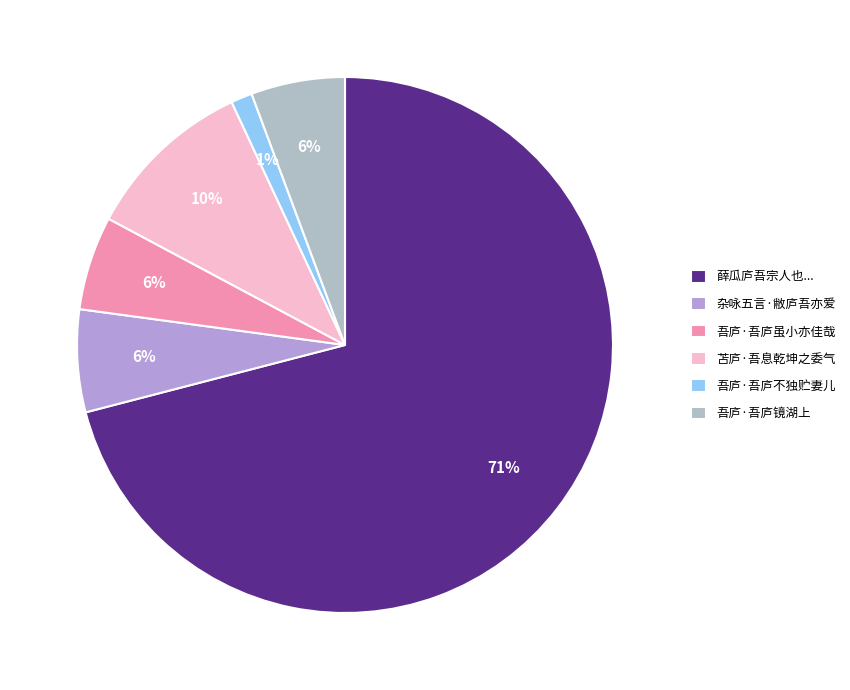

Is there any slice that represents more than half of the pie?

Yes